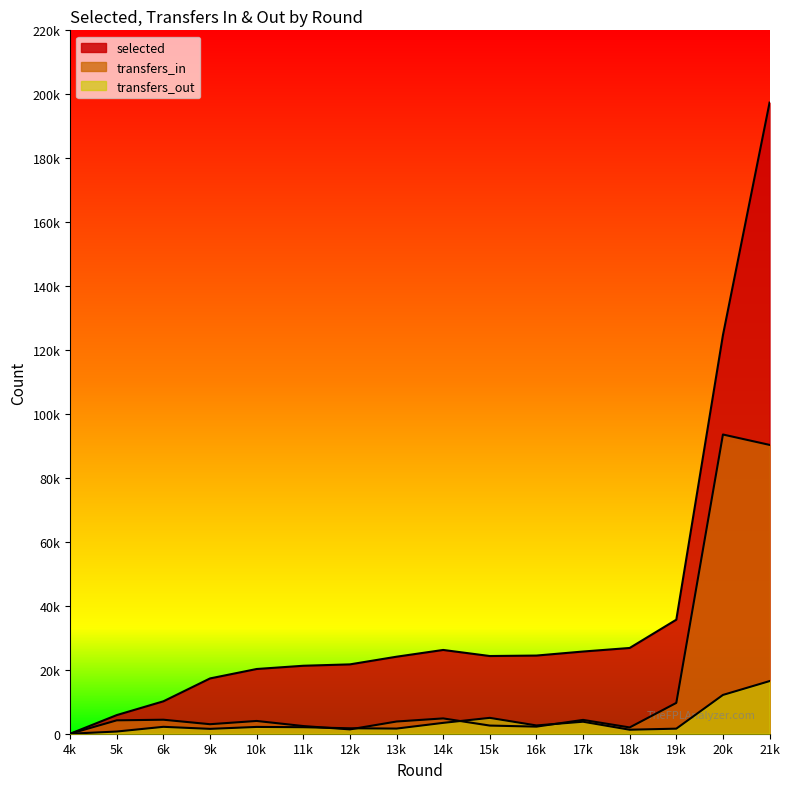

Is the value of transfers_in at 11k greater than the value of transfers_out at 6k?

Yes